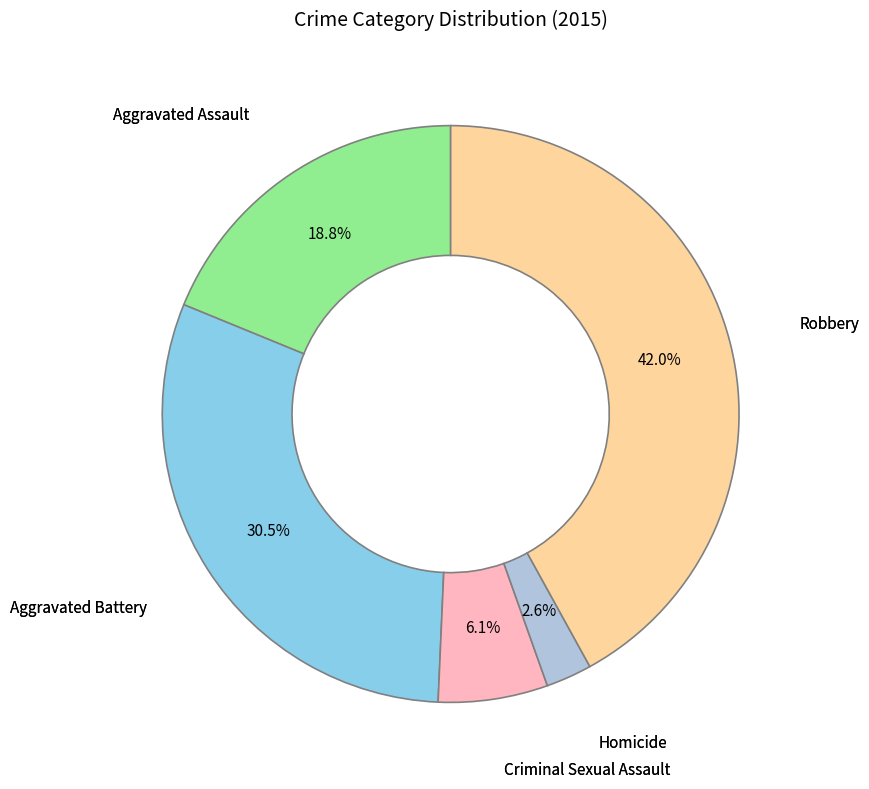

Is there a majority slice in this chart?

No